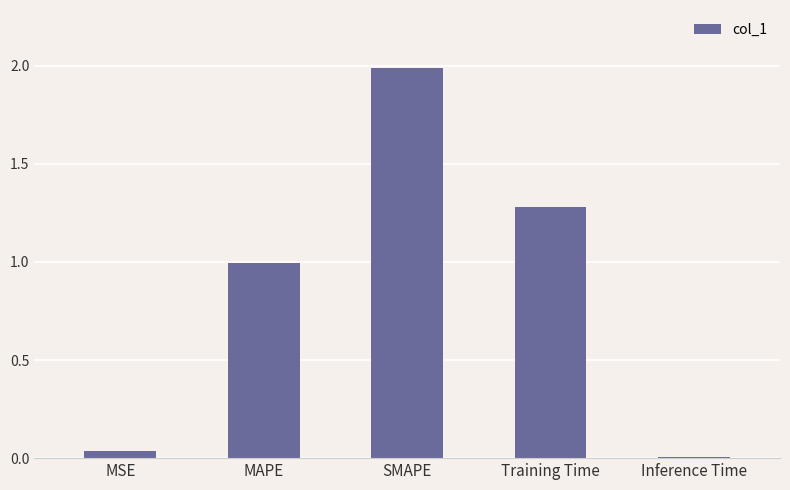

What is the difference between the values at SMAPE and MAPE?

1.0